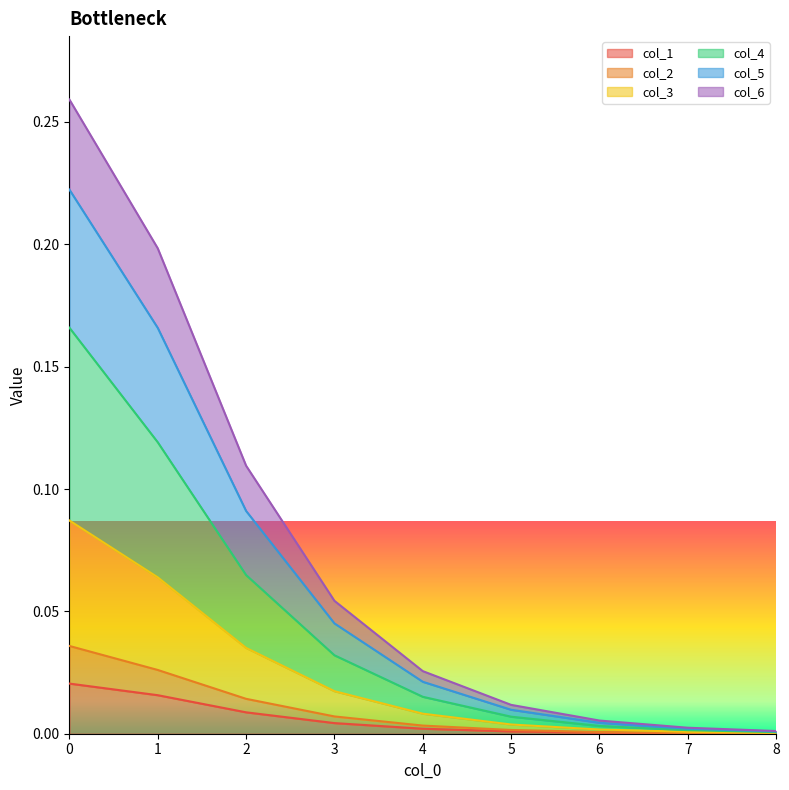

True or false: col_2 and col_6 cross at least once.

False